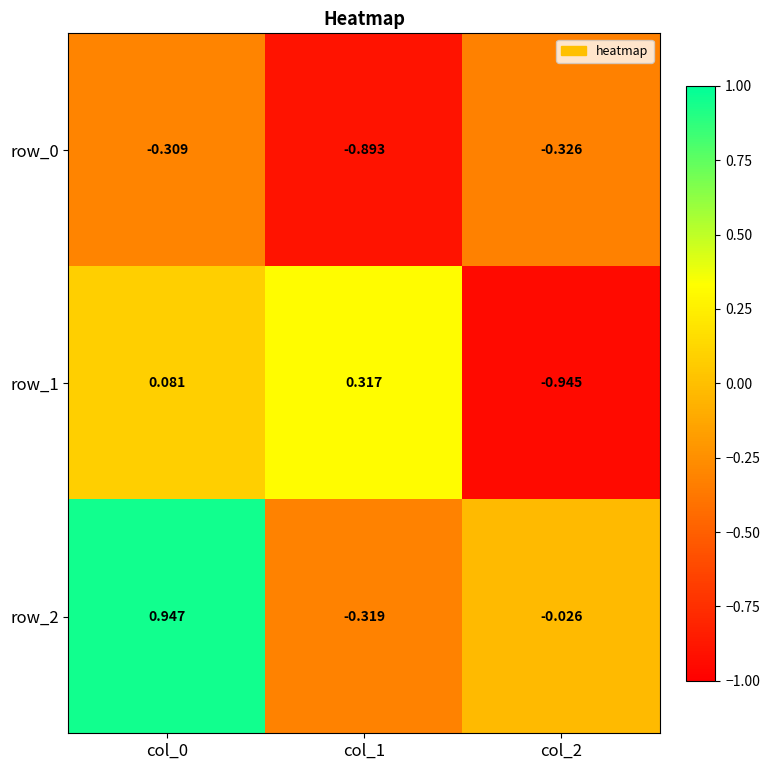

Where is row_2 nearest to the value 0?

col_2